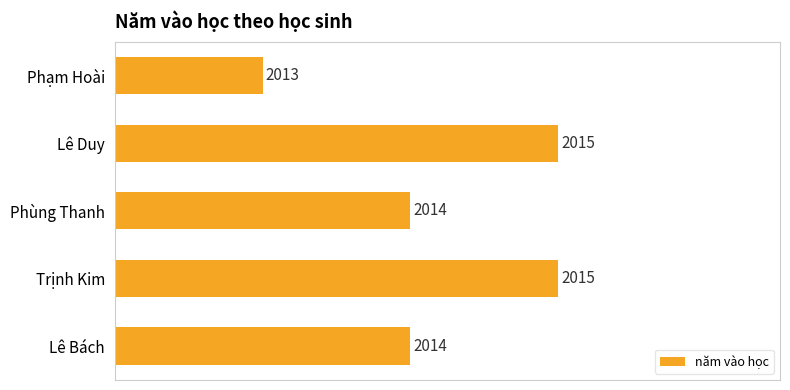

What is the difference between the maximum and minimum values?

2